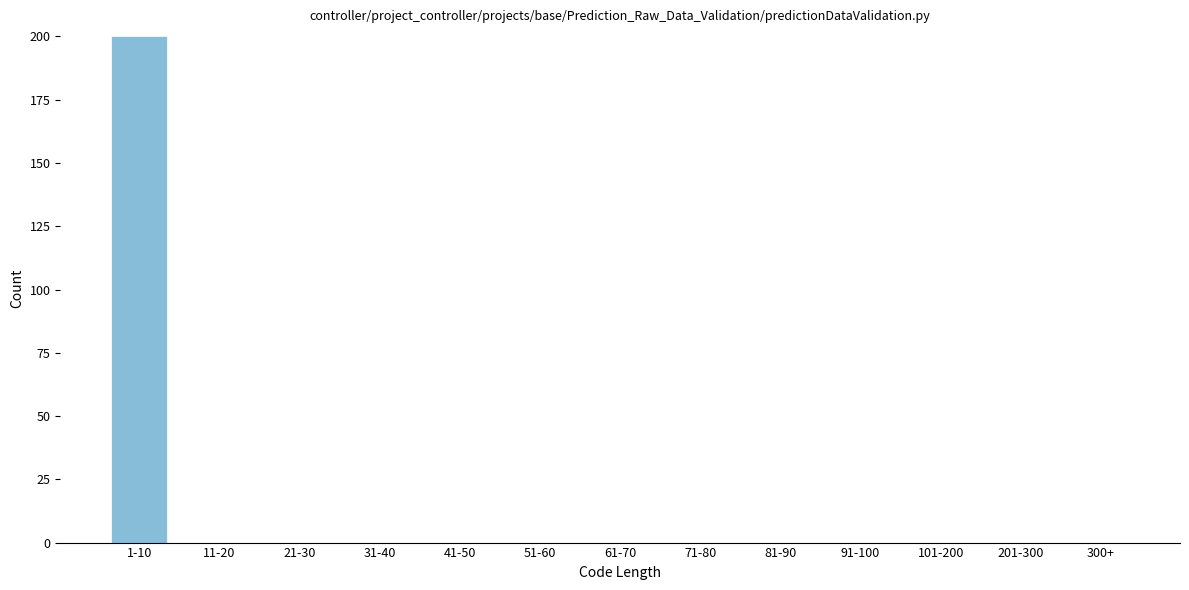

Reading left to right, what are all the values shown in this chart?

1-10=200	11-20=0	21-30=0	31-40=0	41-50=0	51-60=0	61-70=0	71-80=0	81-90=0	91-100=0	101-200=0	201-300=0	300+=0